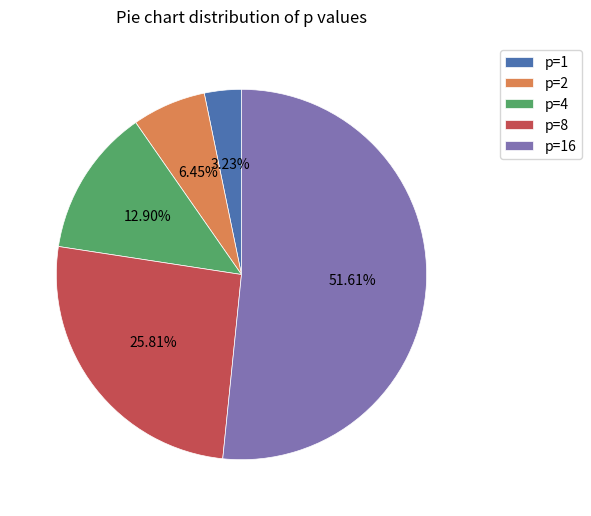

Which slice represents more than half of the pie?

p=16